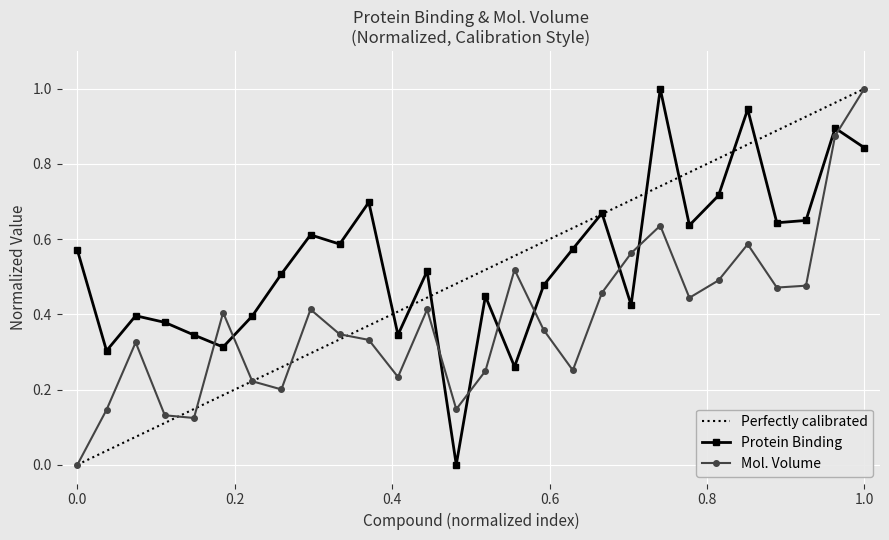

How many intersections are there between Protein Binding and Mol. Volume?

9